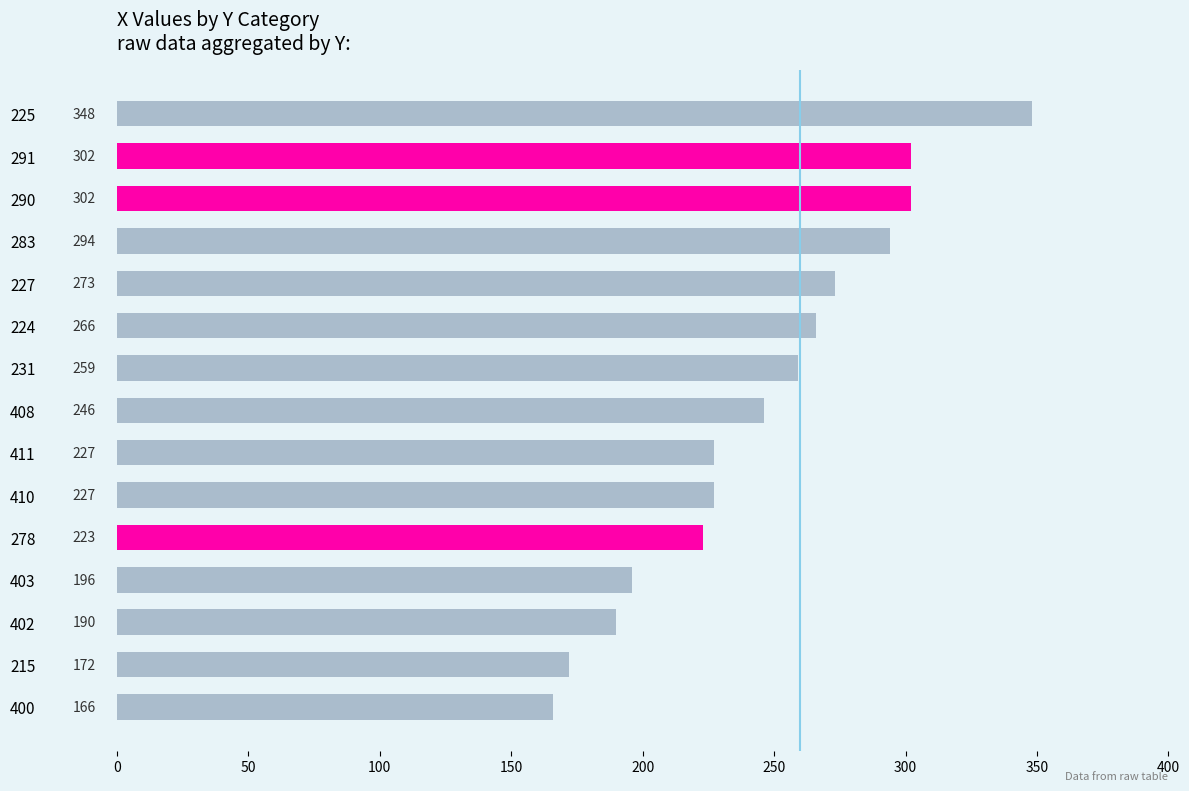

Which has a higher value, 227 or 215?

227